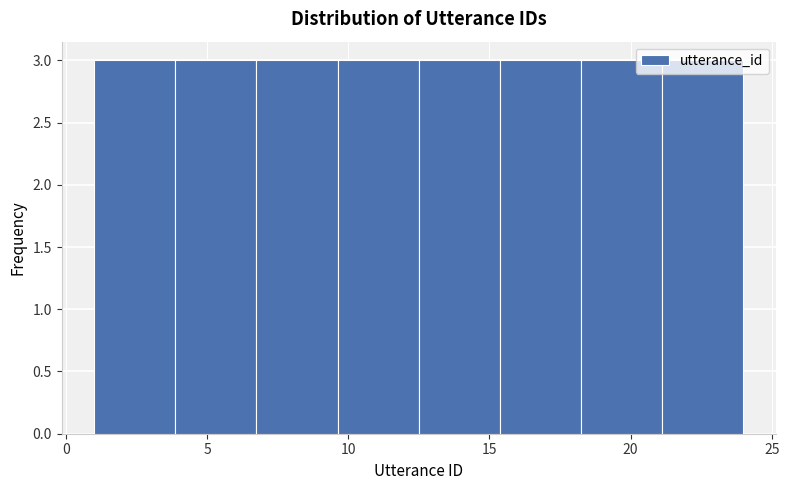

Reading left to right, list every bar in this chart as the range it spans on the x-axis followed by its height. Neither the bar edges nor the heights are printed on the chart, so give them approximately, as read against the axes.

1.0 to 4.0: 3
4.0 to 7.0: 3
7.0 to 9.5: 3
9.5 to 12.5: 3
12.5 to 15.5: 3
15.5 to 18.5: 3
18.5 to 21.0: 3
21.0 to 24.0: 3